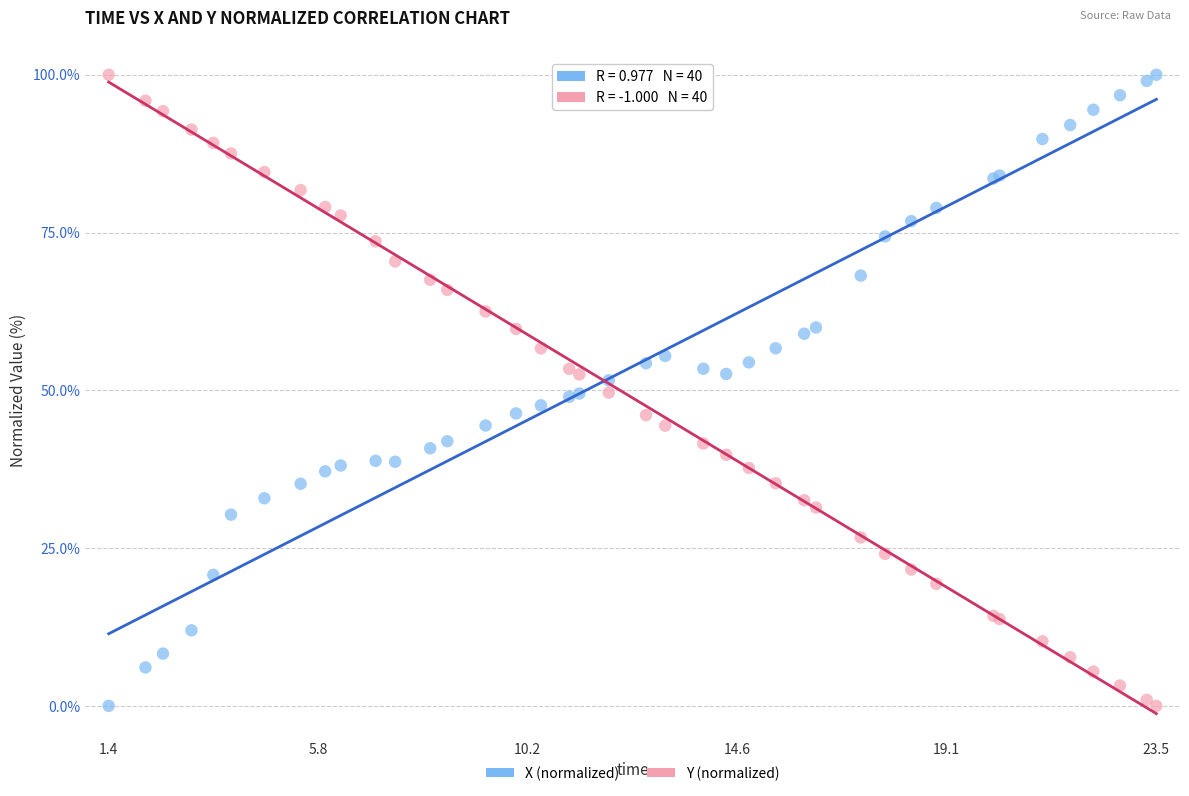

What is the X range (max minus min) for the scatter plot?

22.1